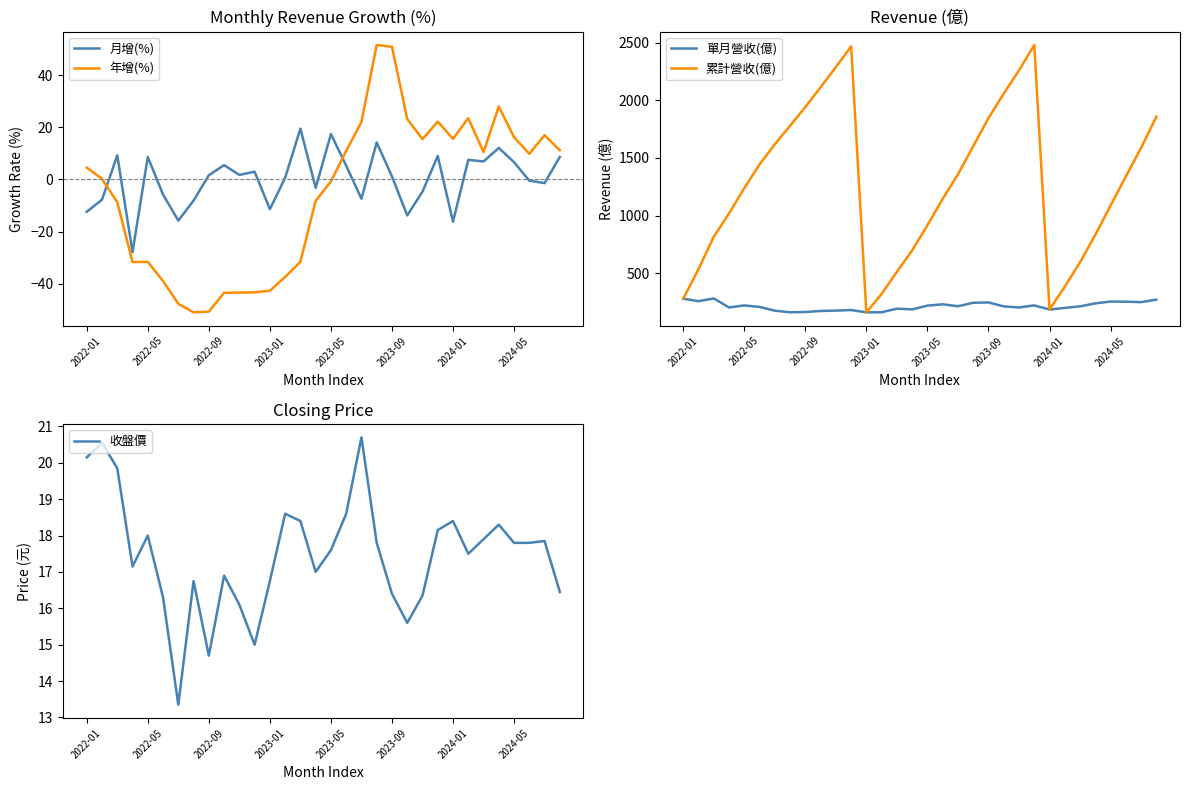

What value does the 累計營收(億) series have at 2023-05?

915.5